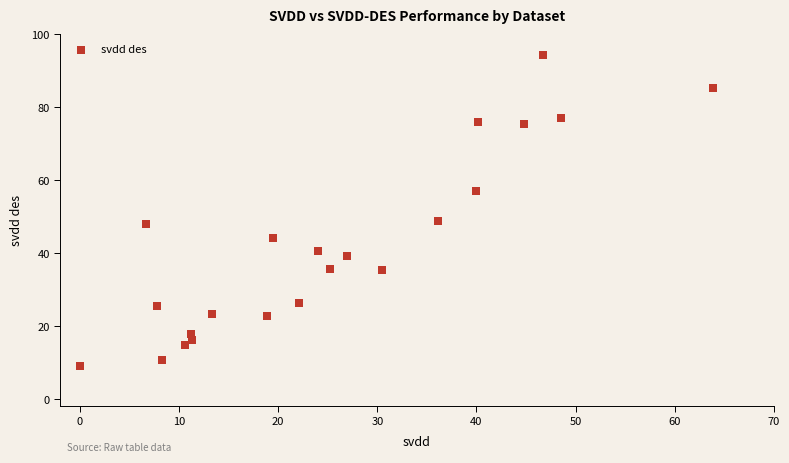

What is the range of Y values (max minus min)?

85.2